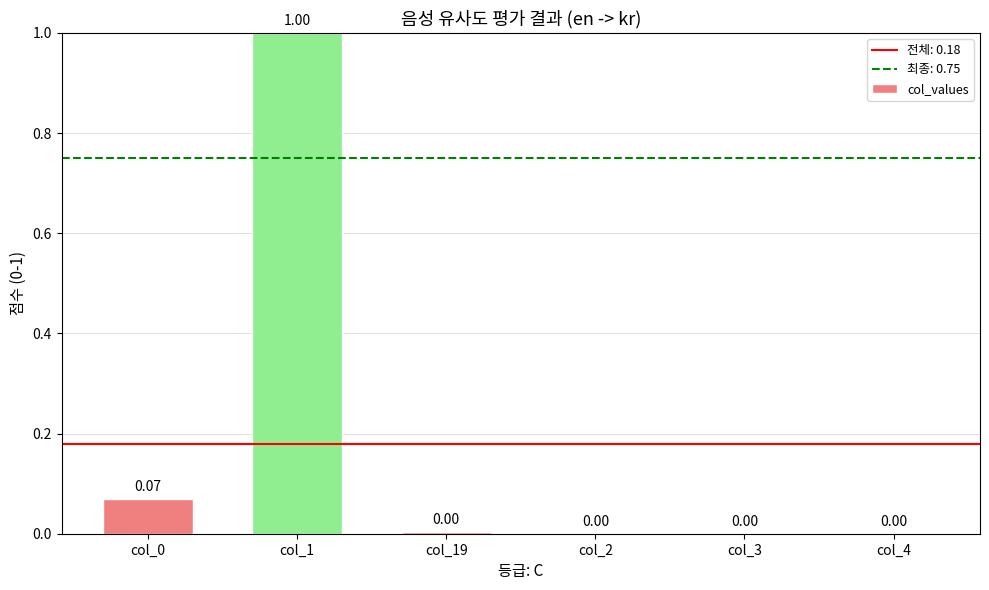

What is the sum of all values?

1.1